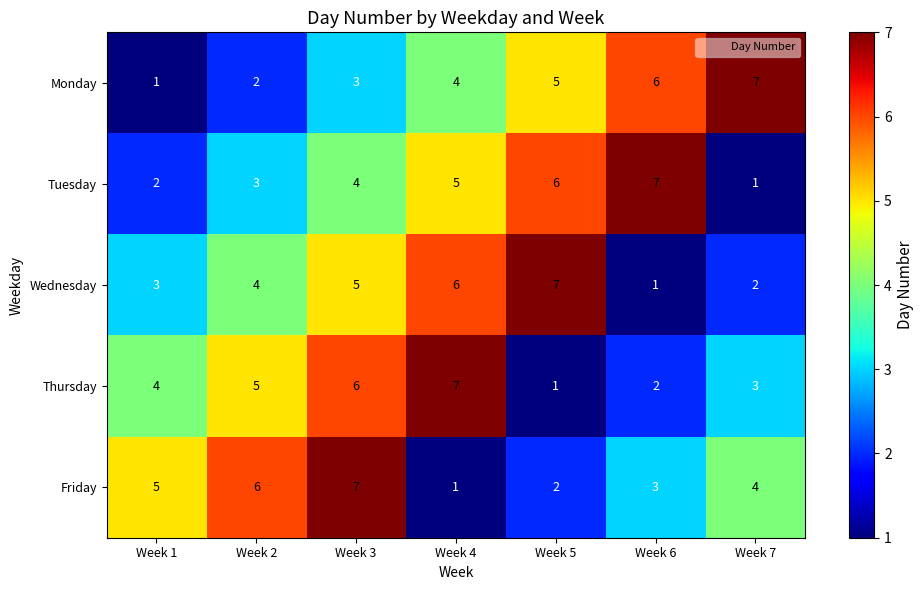

List the labels in order of Monday value, largest first.

Week 7, Week 6, Week 5, Week 4, Week 3, Week 2, Week 1